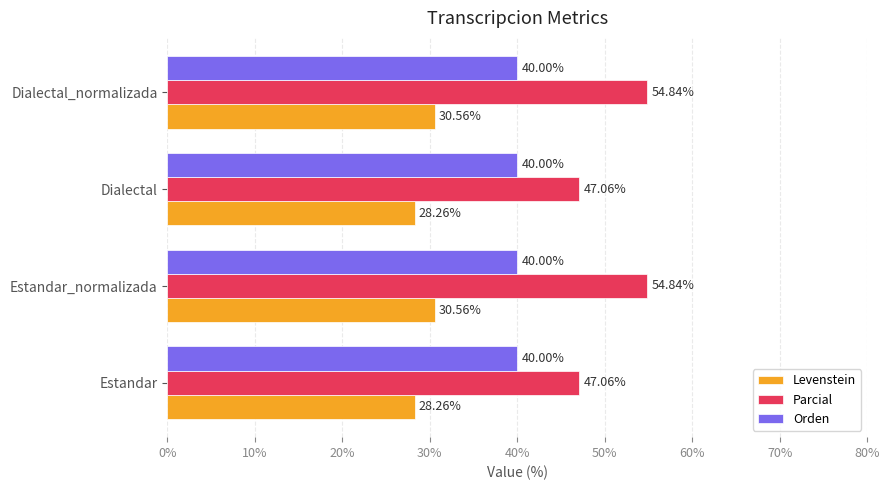

How many categories are shown in the chart?

4